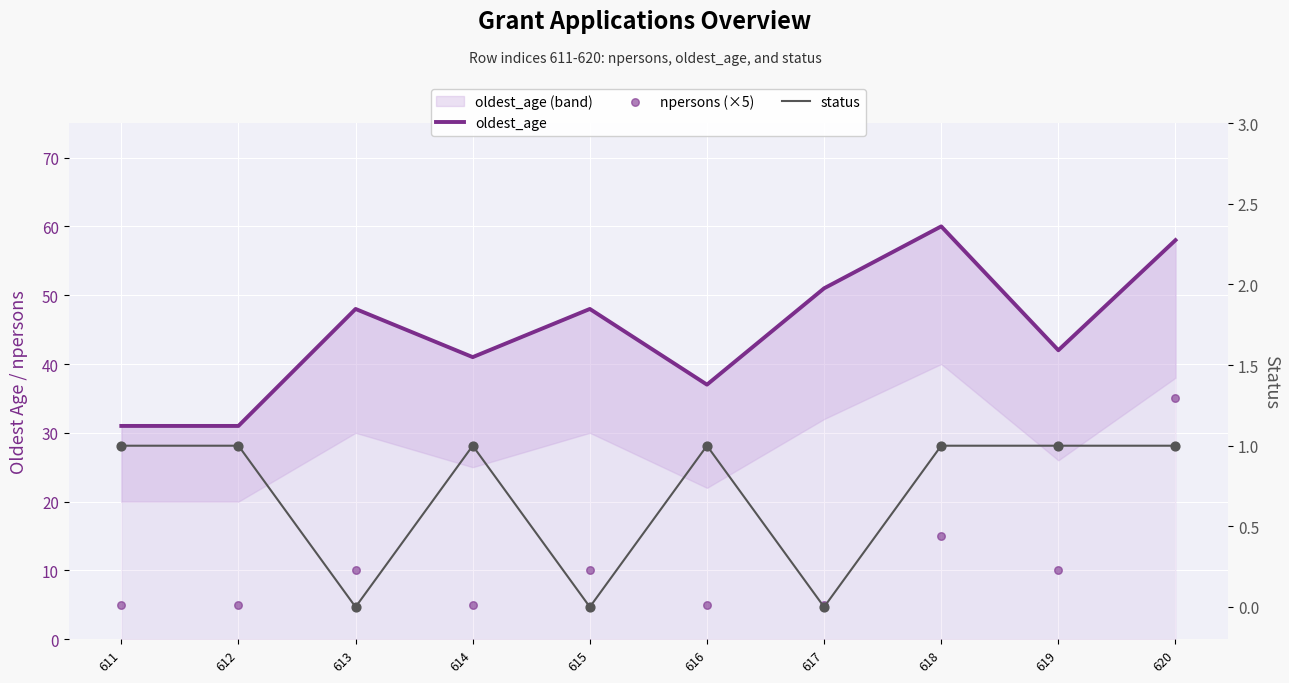

Which series reaches the minimum Y coordinate?

status